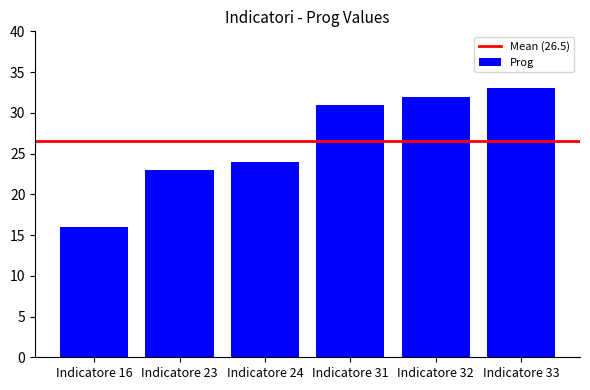

What is the difference between the second highest and second lowest values?

9